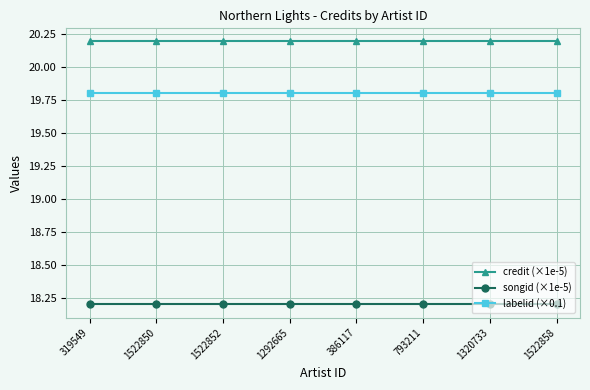

Reading left to right, transcribe all the data shown in this chart.

credit (×1e-5): 20.2	20.2	20.2	20.2	20.2	20.2	20.2	20.2
songid (×1e-5): 18.2	18.2	18.2	18.2	18.2	18.2	18.2	18.2
labelid (×0.1): 19.8	19.8	19.8	19.8	19.8	19.8	19.8	19.8